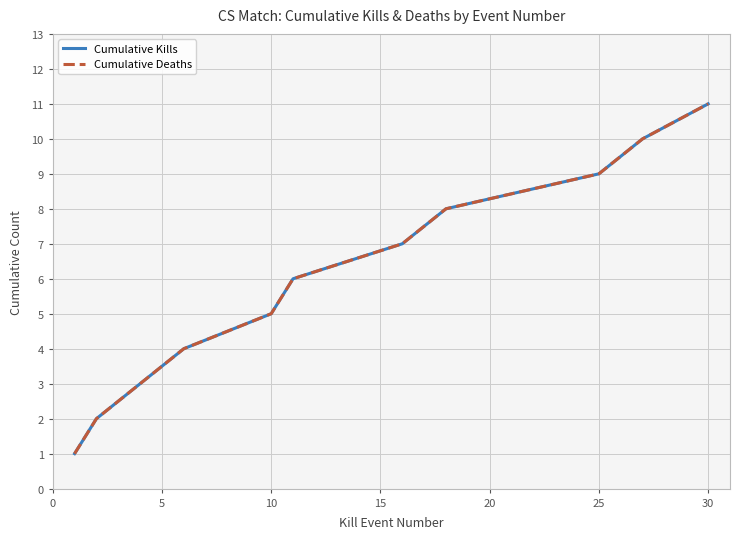

Is this an area chart (filled region under the line)?

No